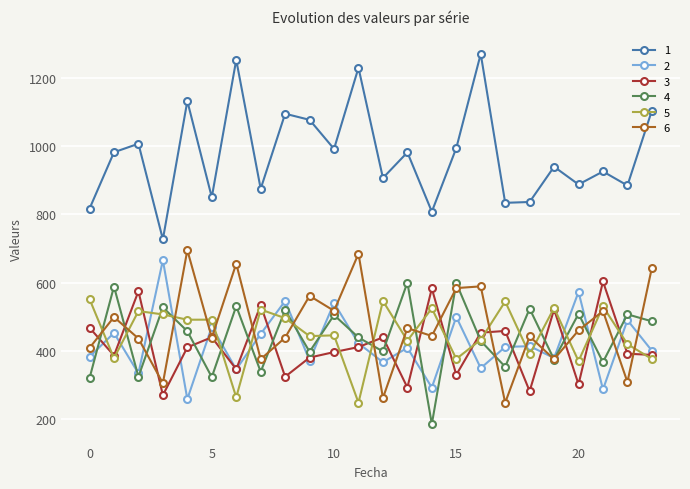

How many interior local valleys does the 2 series have?

9